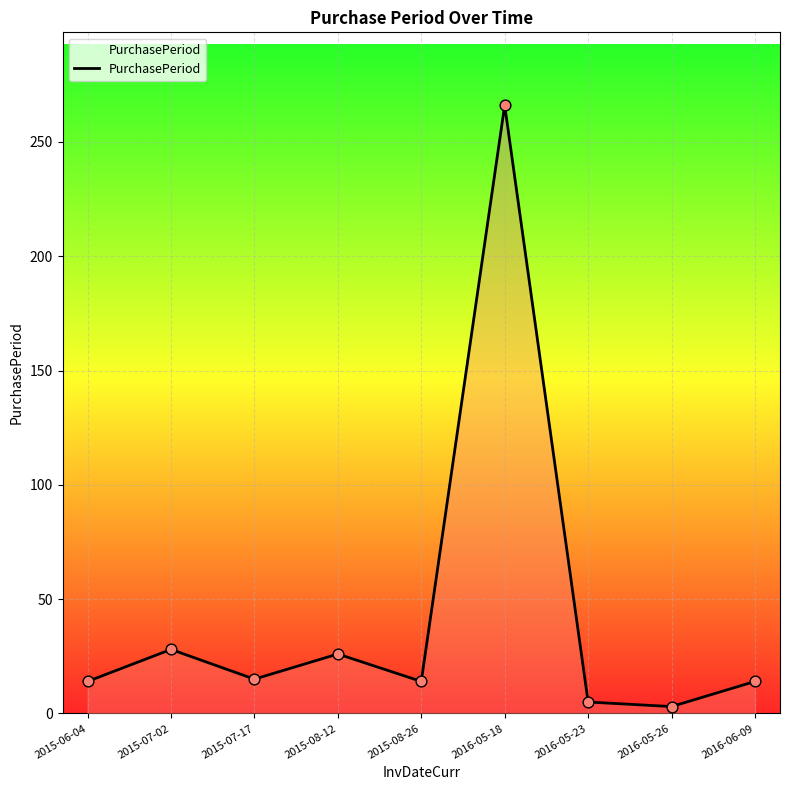

What is the change in value from 2015-08-26 to 2016-05-18?

+252